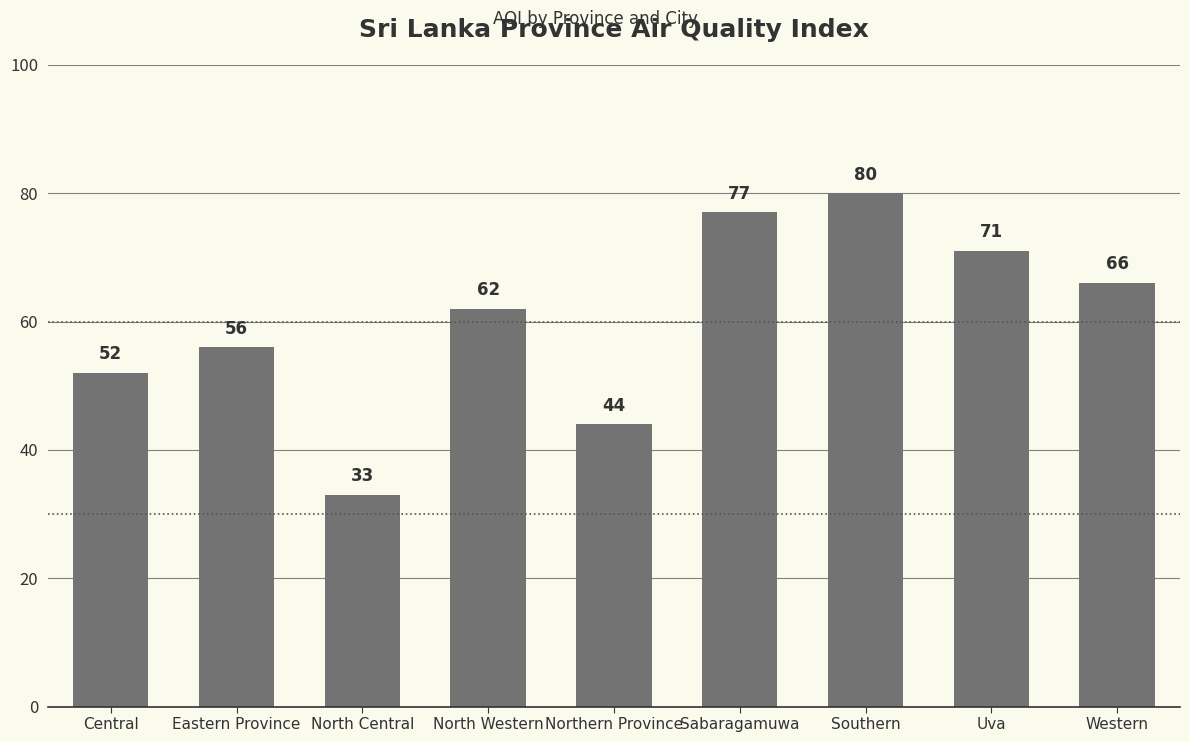

True or false: the data shows 34 at Uva.

False